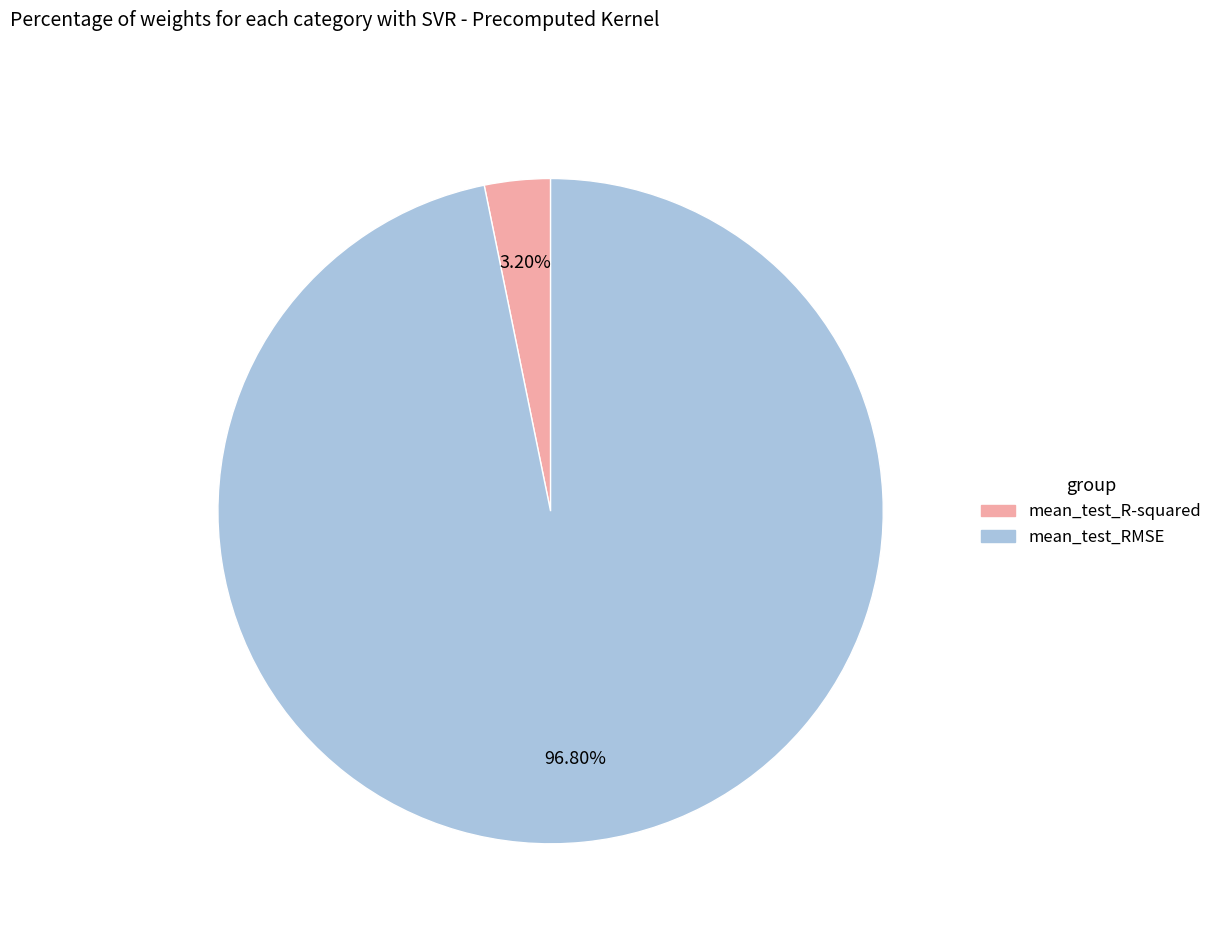

What percentage is NOT represented by mean_test_RMSE?

3.2%